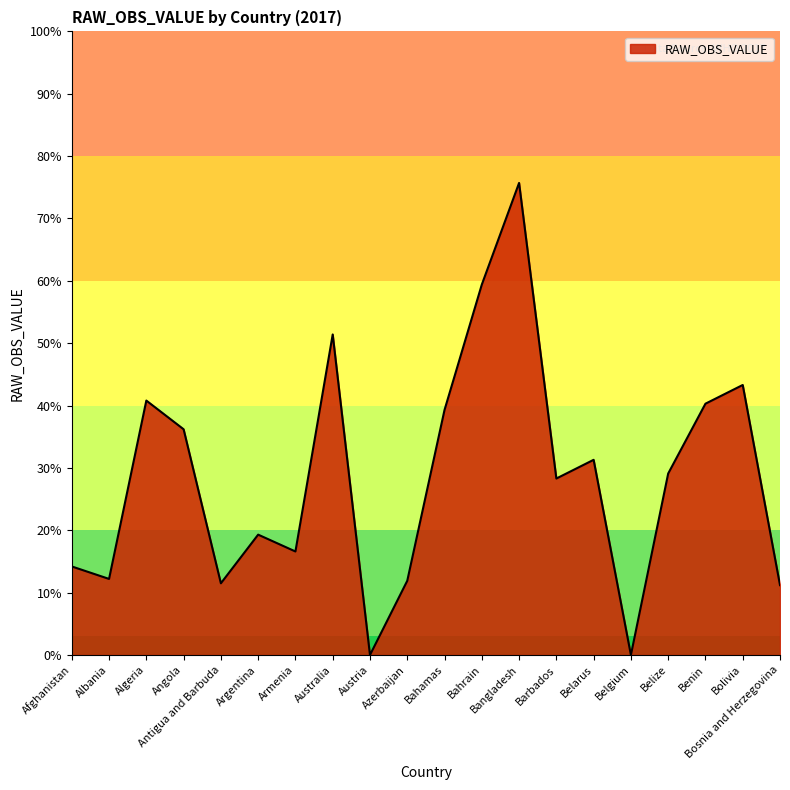

Where does the data first go above 2?

Algeria